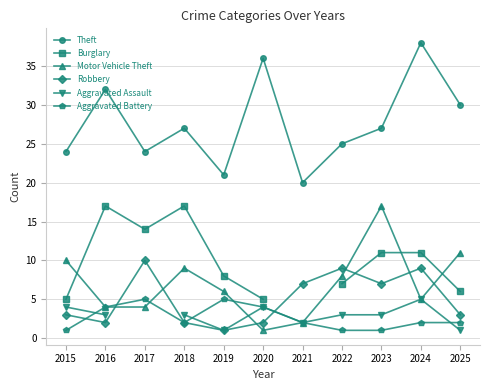

At which label does Burglary first exceed 11?

2016